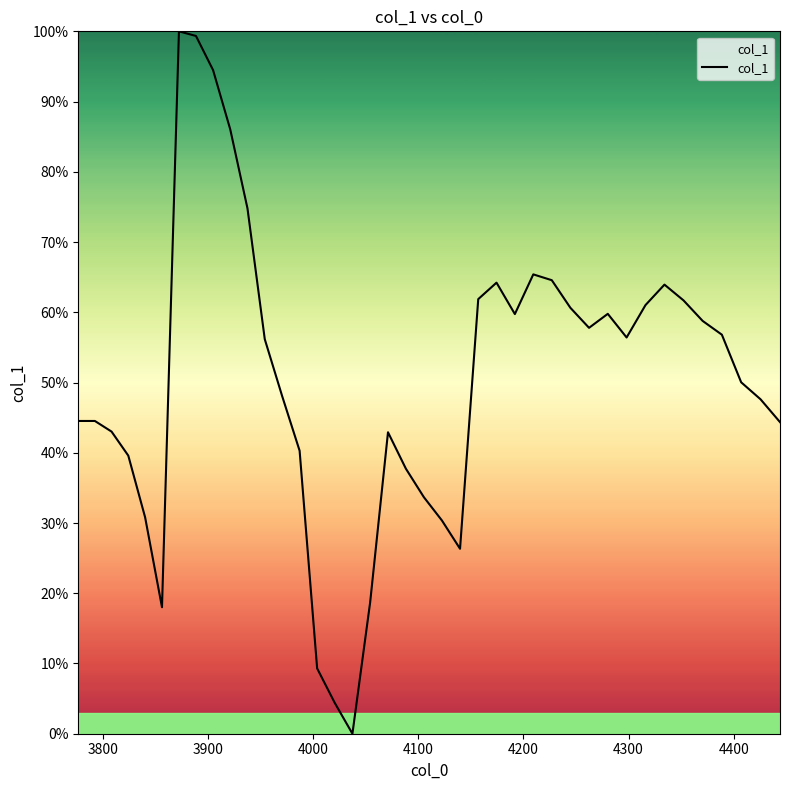

Is this an area chart (filled region under the line)?

No